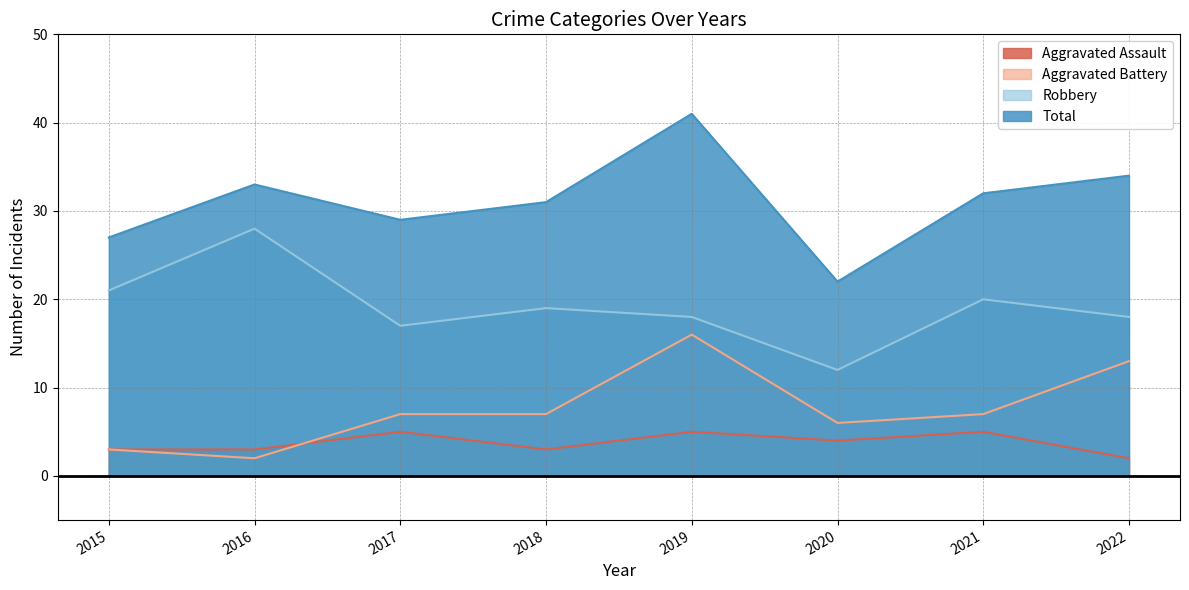

Reading left to right, what are all the values shown in this chart?

Aggravated Assault: 3	3	5	3	5	4	5	2
Aggravated Battery: 3	2	7	7	16	6	7	13
Robbery: 21	28	17	19	18	12	20	18
Total: 27	33	29	31	41	22	32	34